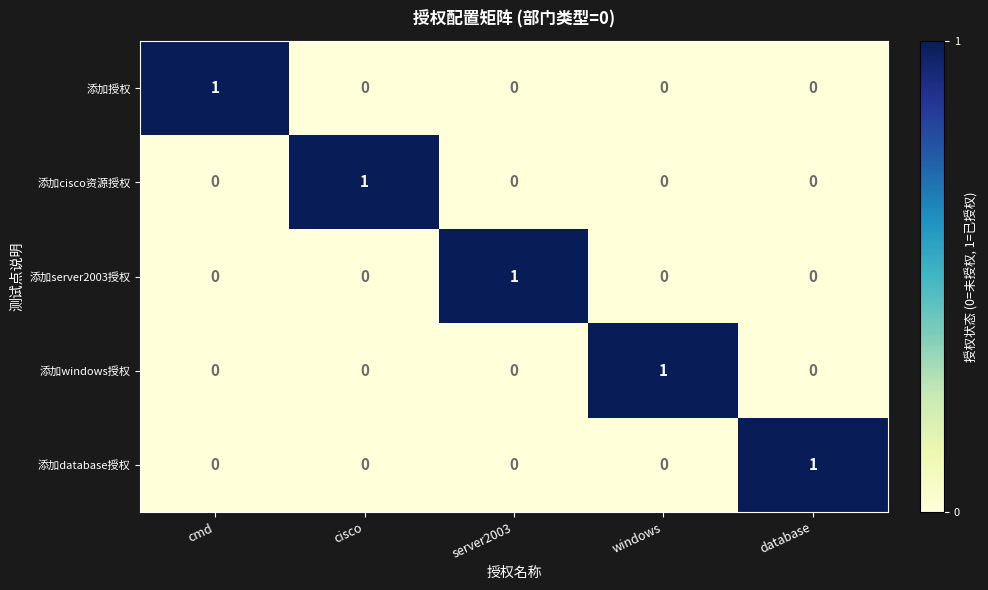

How many 添加database授权 values are between 0 and 1?

5